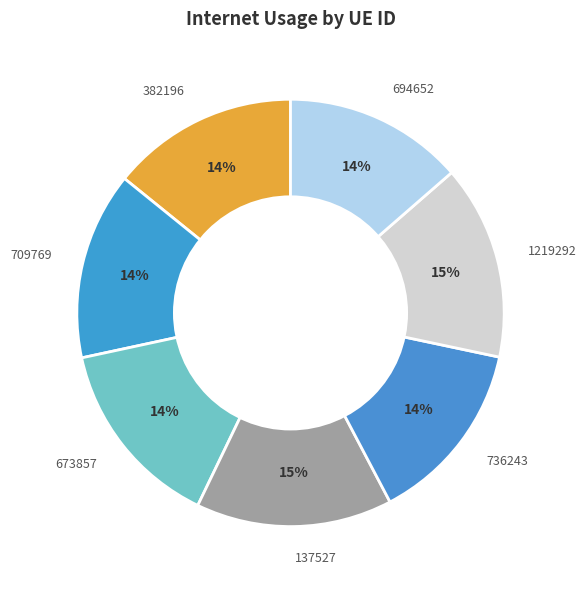

Is the sum of 382196 and 1219292 greater than half?

No